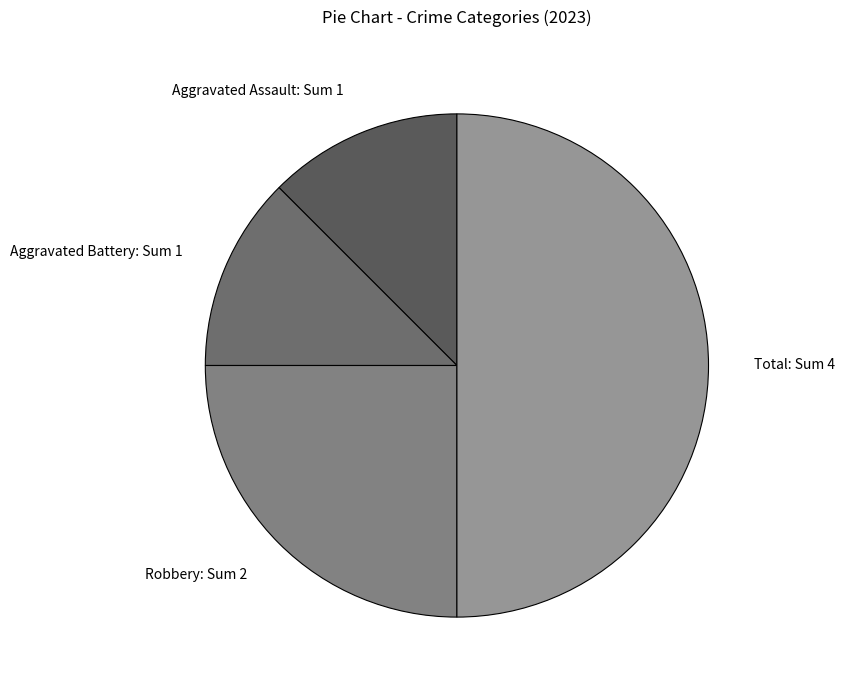

Combined, do Robbery: Sum 2 and Aggravated Assault: Sum 1 account for over 50%?

No